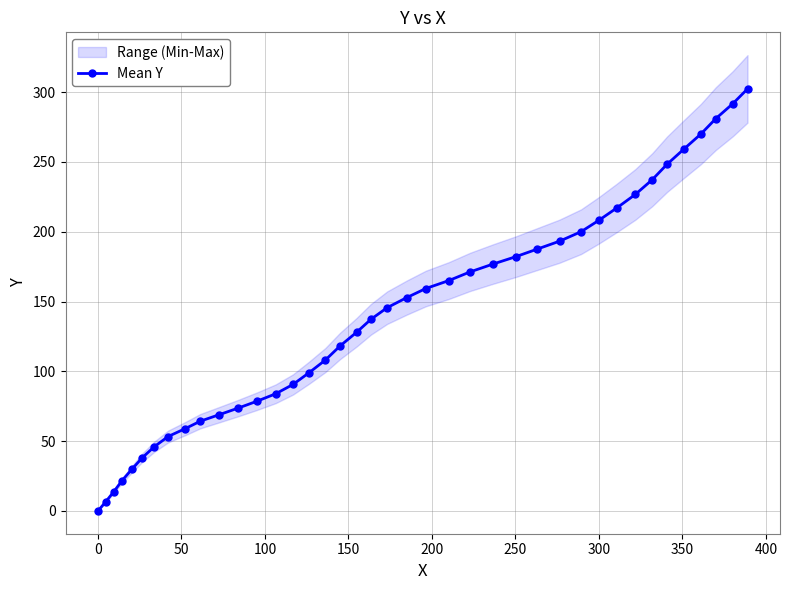

What is the maximum value for Mean Y?

302.3